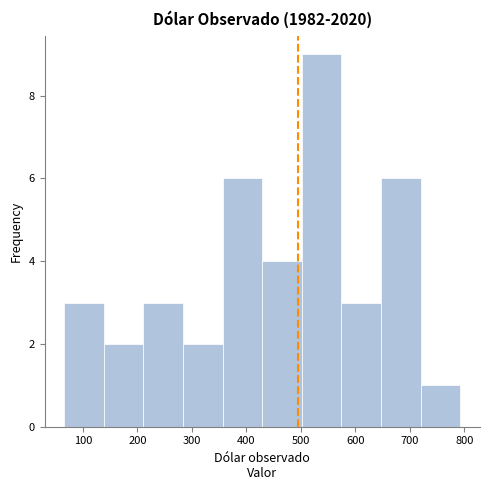

What is the height of the bar covering 360 to 430 on the x-axis? Neither the bar edges nor the heights are printed on the chart, so give them approximately, as read against the axes.

6